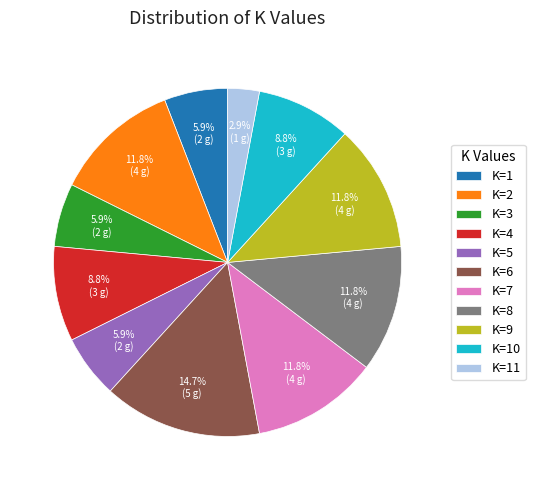

Does K=1 represent more than half of the total?

No